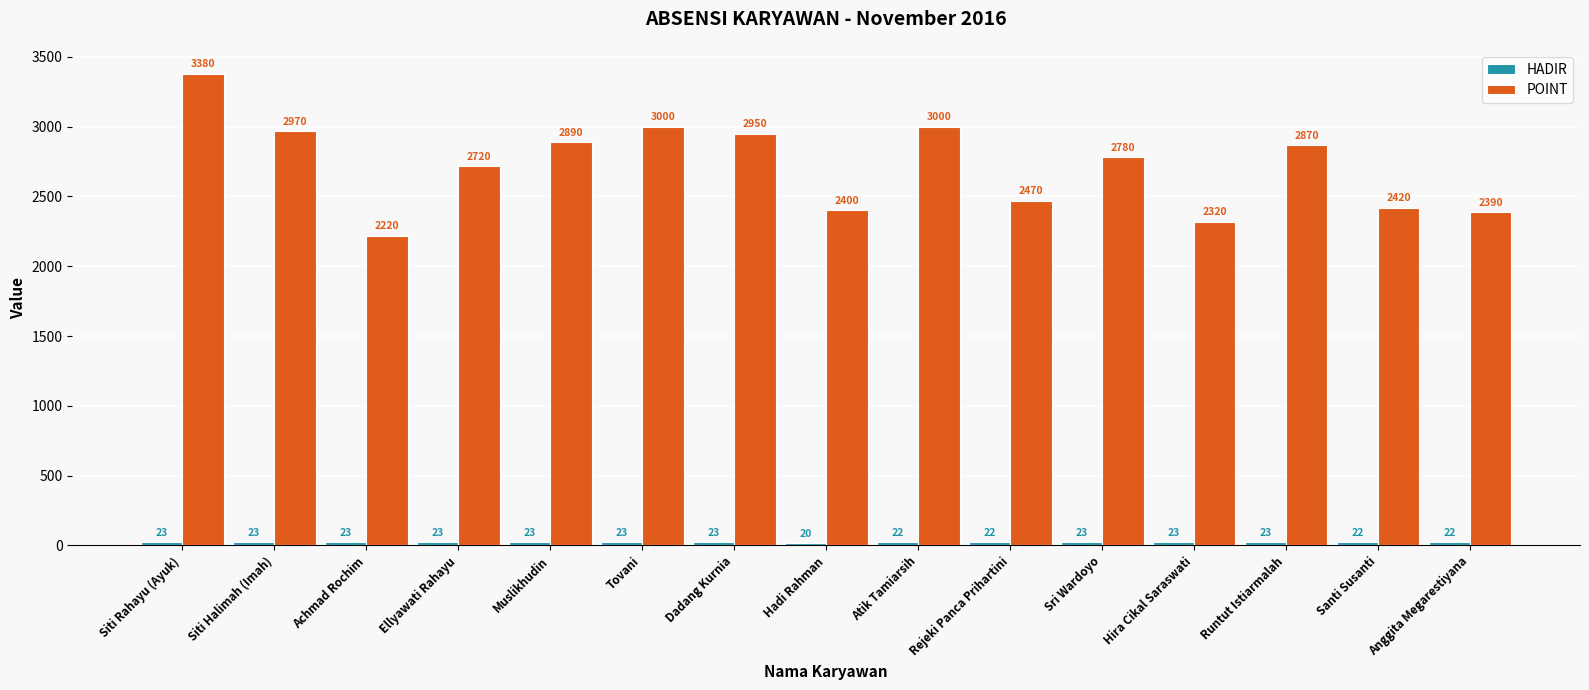

What is the smallest value displayed?

20